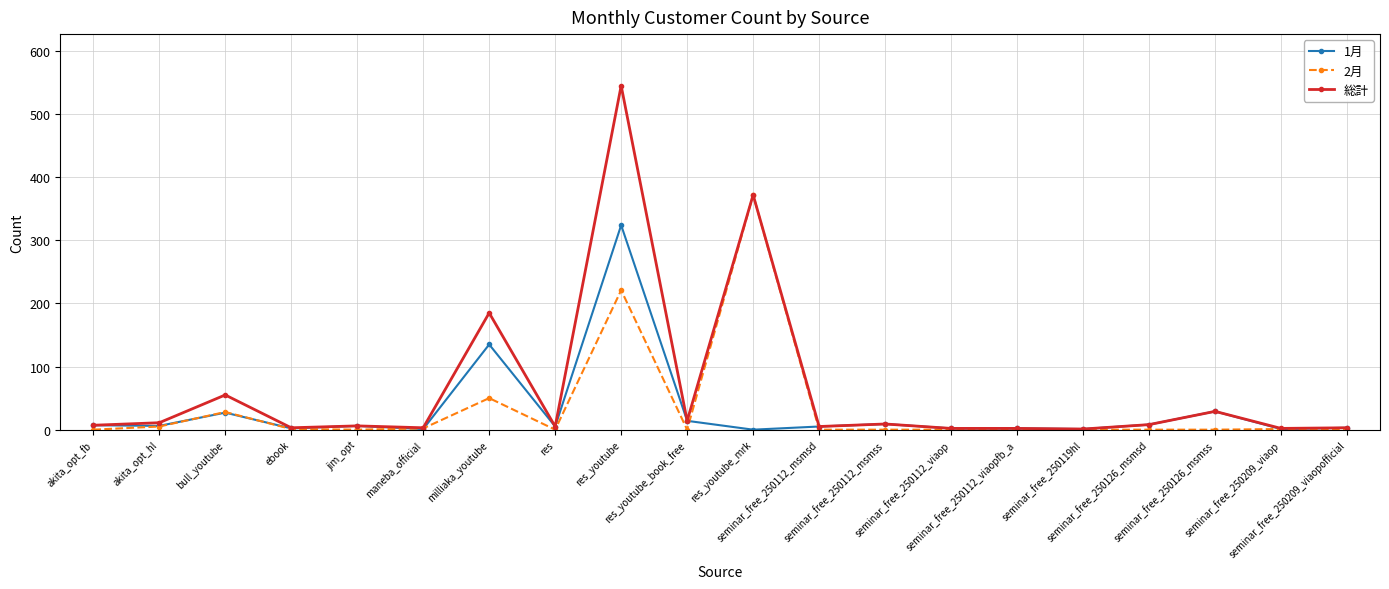

The 総計 series shows 7 at akita_opt_fb. True or false?

True